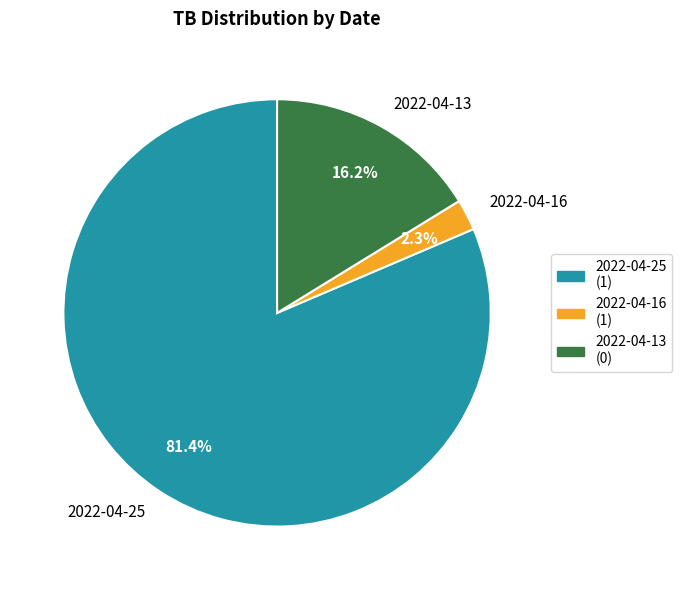

Which has a higher value, 2022-04-16 or 2022-04-13?

2022-04-13